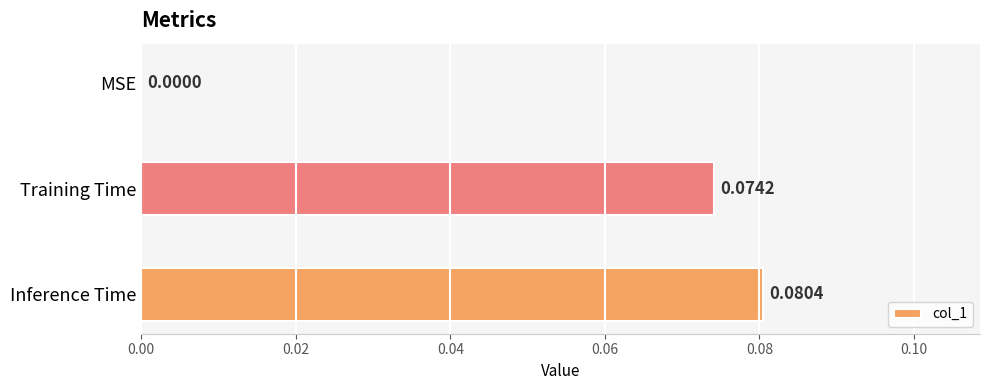

Does the chart contain stacked bars?

No